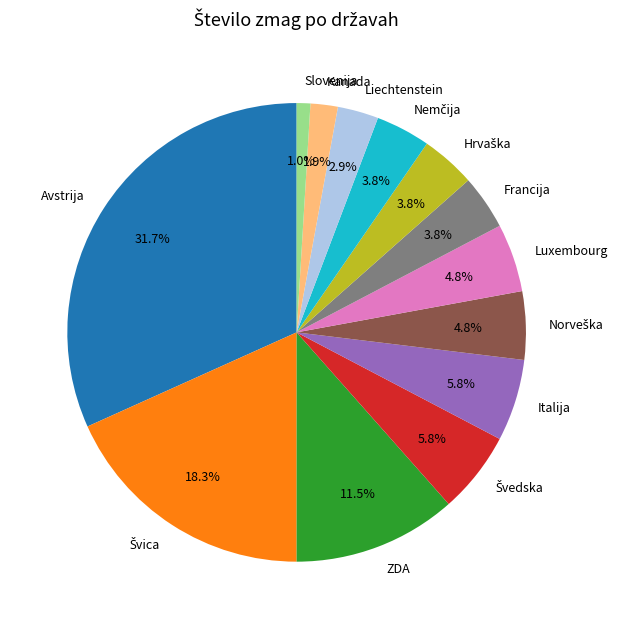

What portion of the pie excludes Italija?

94.2%